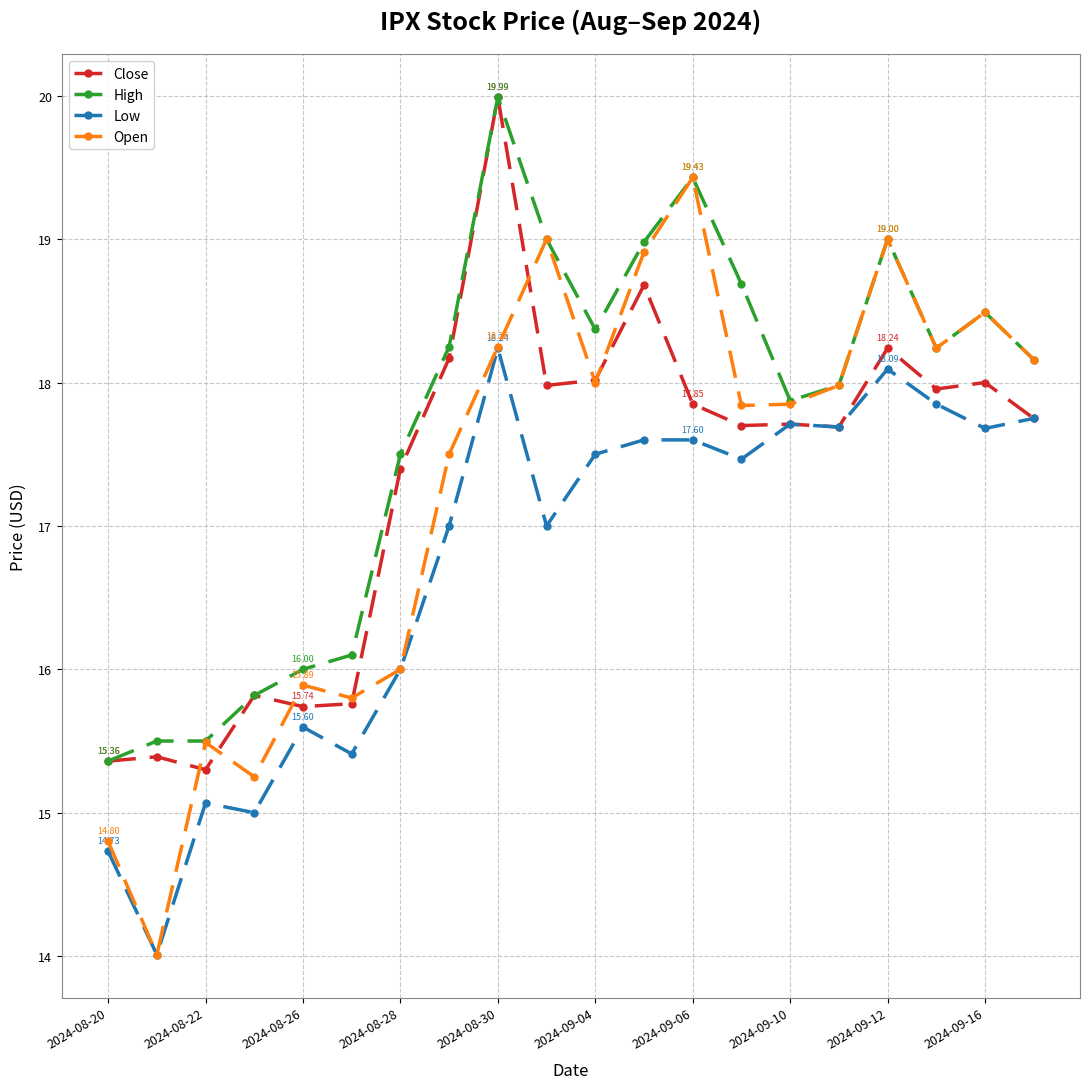

Which series has the largest total across all categories?

High